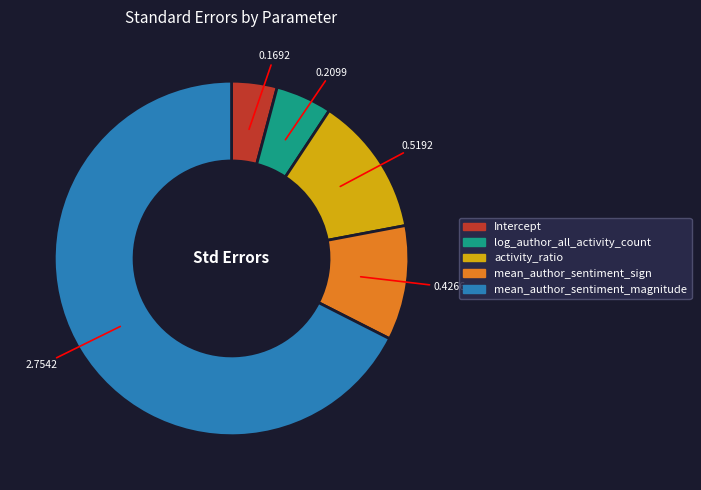

Rank the categories by value from highest to lowest.

mean_author_sentiment_magnitude, activity_ratio, mean_author_sentiment_sign, log_author_all_activity_count, Intercept